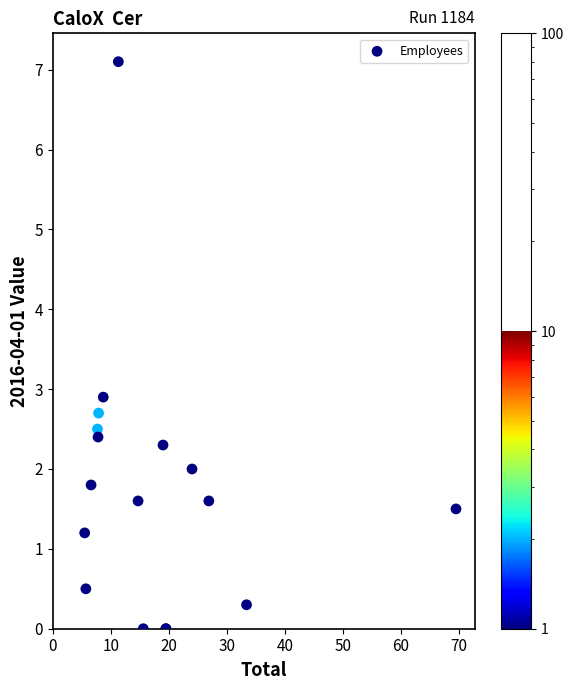

What Y value in the scatter plot is closest to 3?

2.9